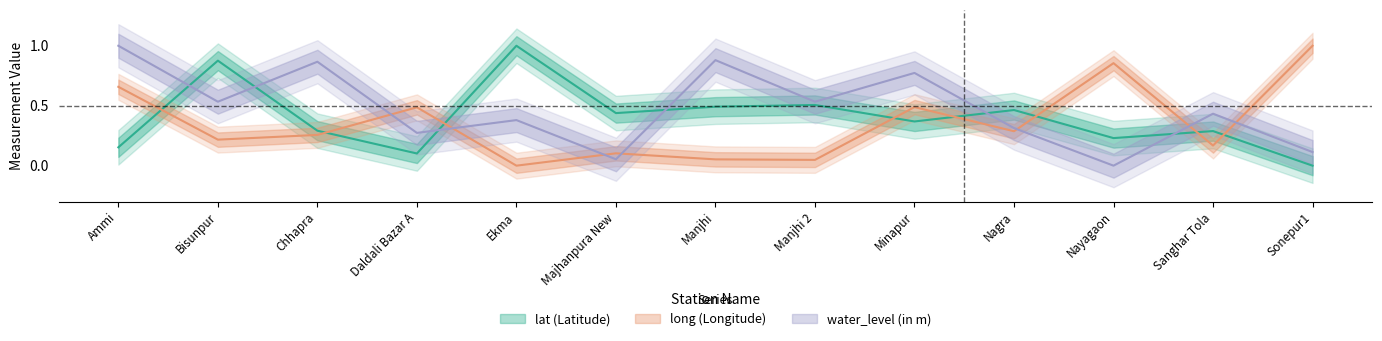

Between Sanghar Tola and Daldali Bazar A, which is larger?

Sanghar Tola